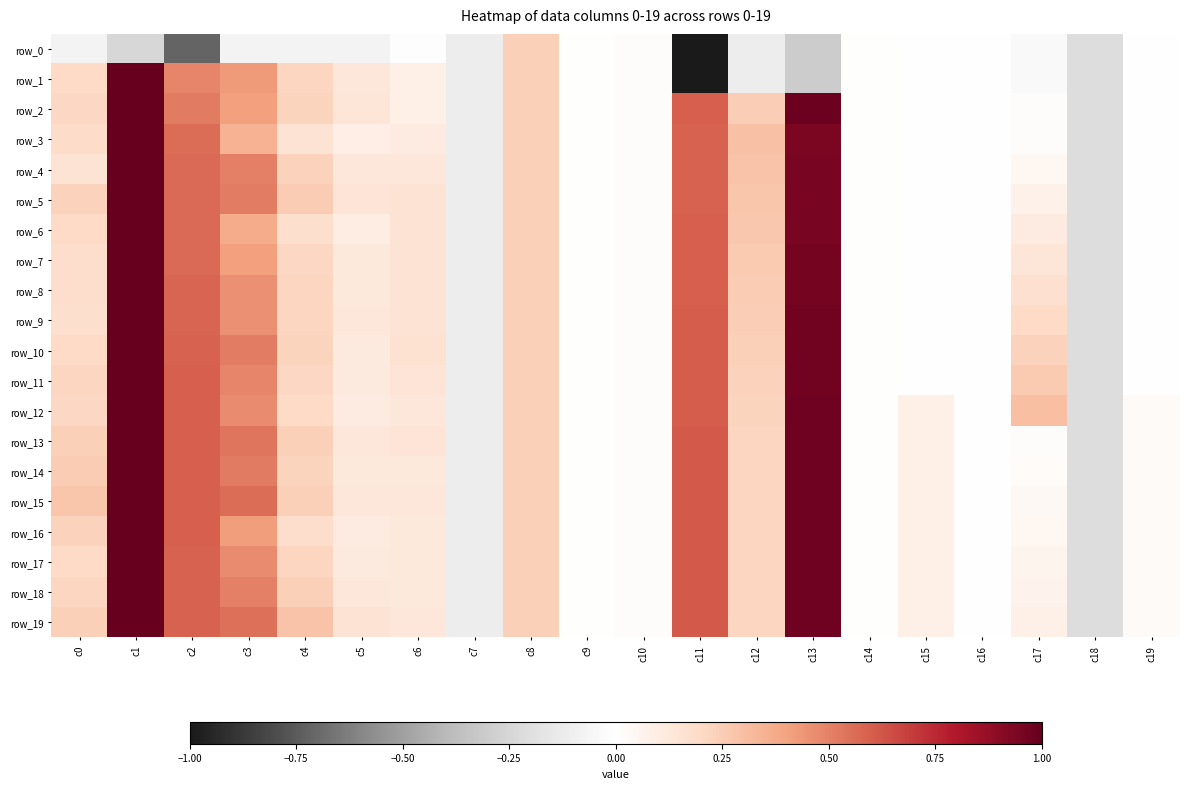

Where does the row_14 series first go above 0?

c0